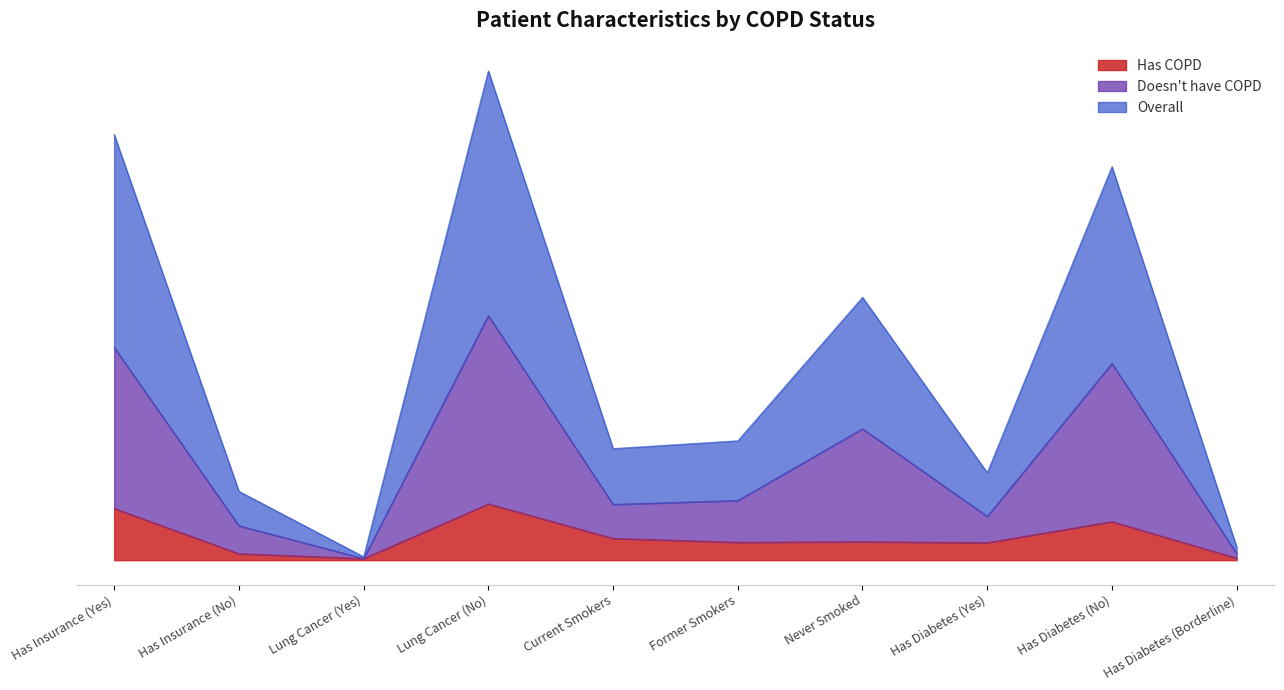

What is the average value of the Has COPD series?

203